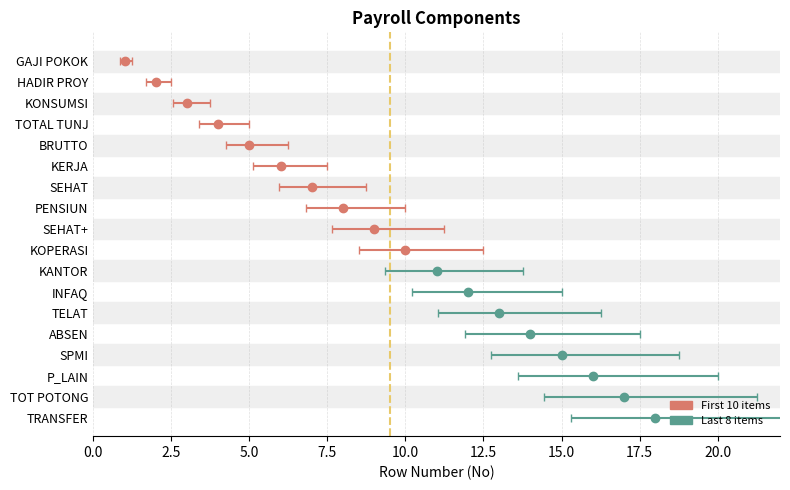

Is it true that the value at PENSIUN is 12?

False